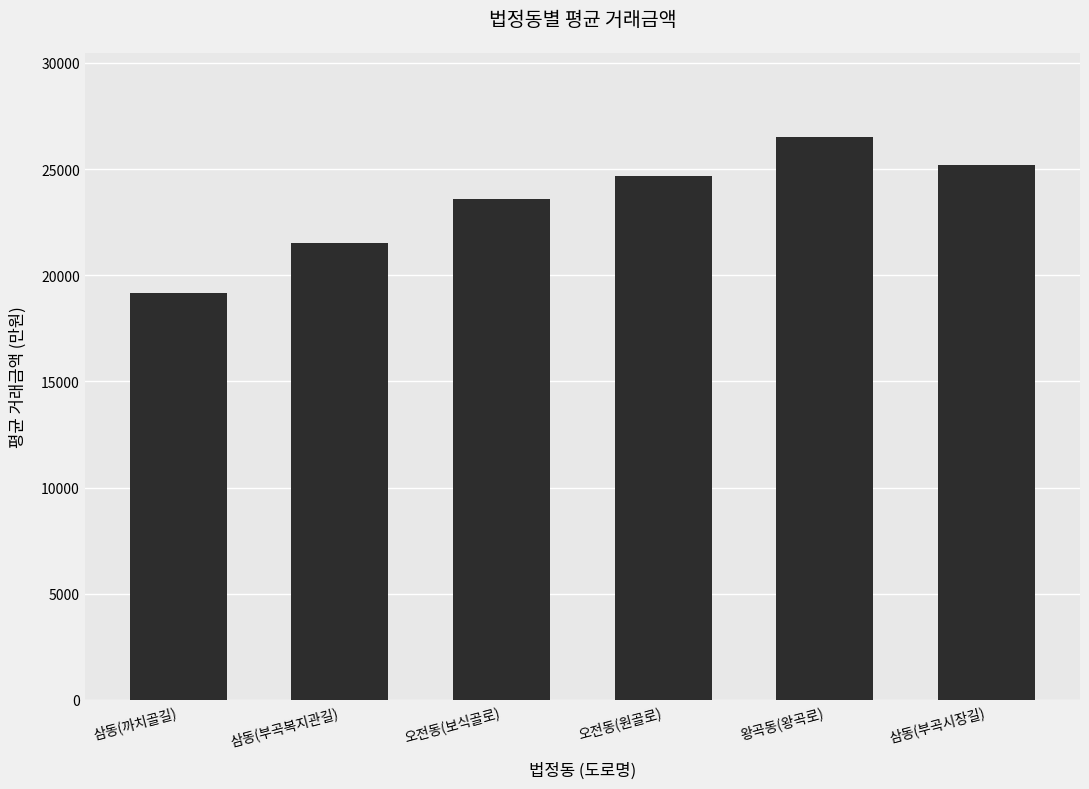

What is the label of the 4th bar from the right?

오전동(보식골로)